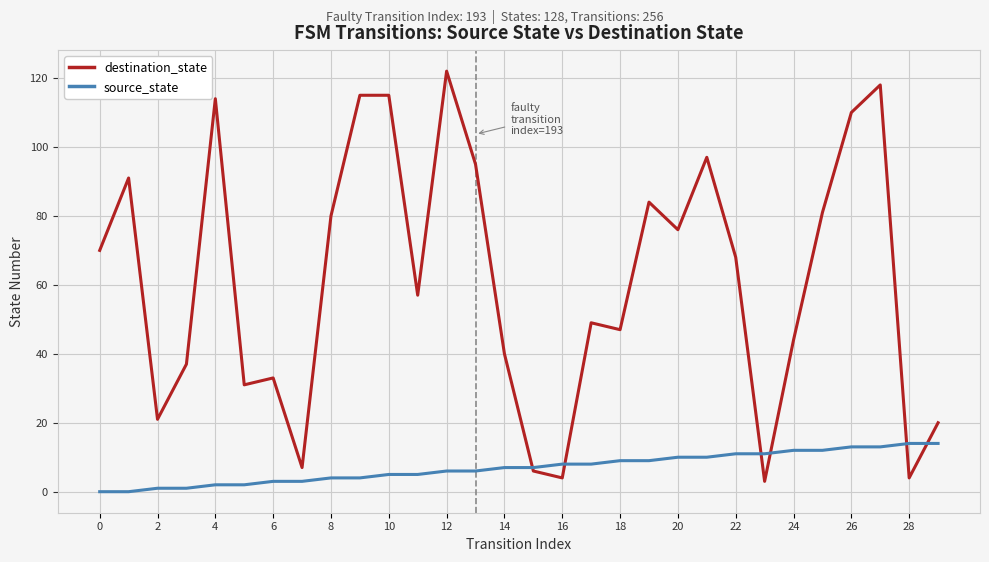

List the series in order of their overall mean, lowest first.

source_state, destination_state